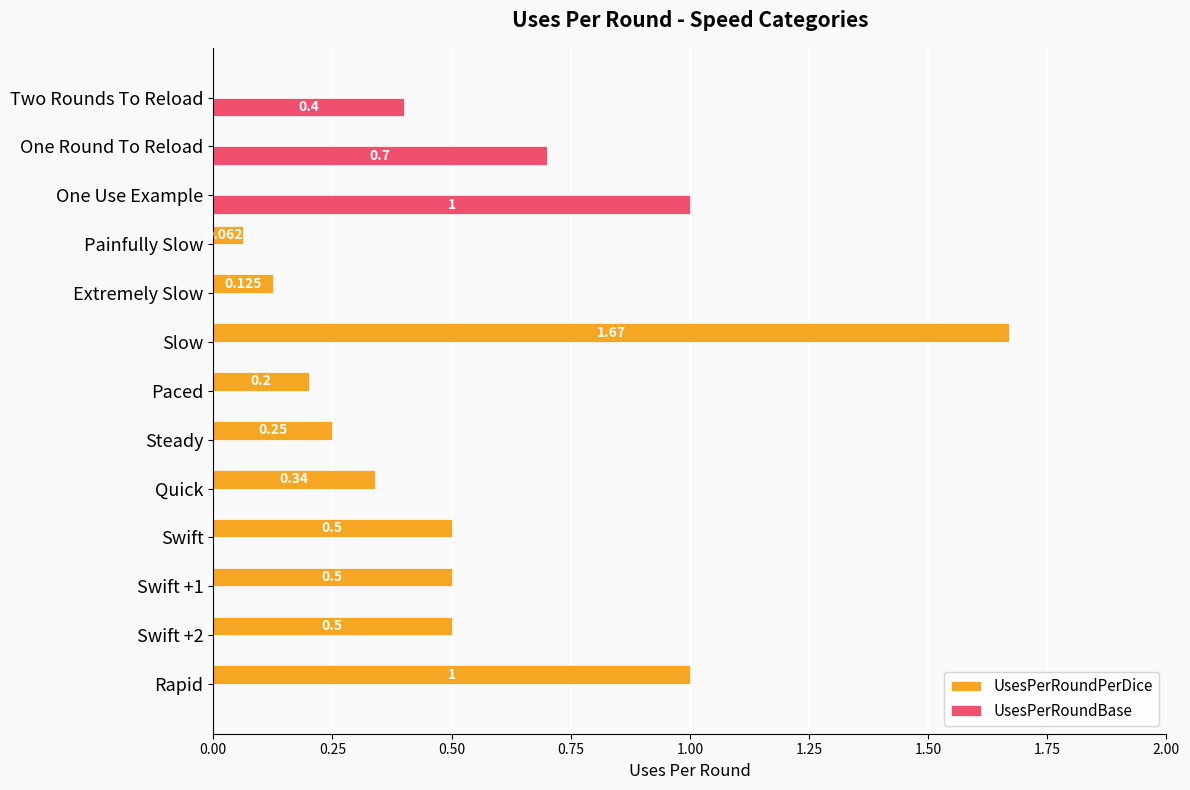

Between Paced and One Use Example, which series saw the biggest shift?

UsesPerRoundBase